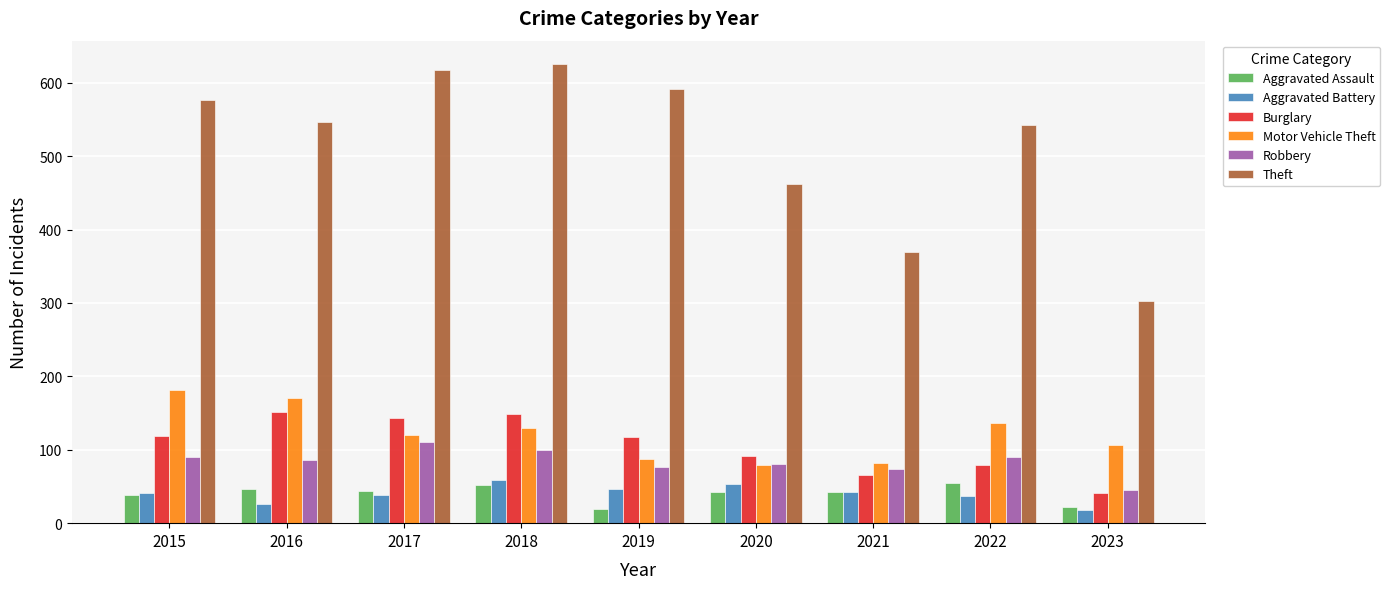

What is the spread (max minus min) of values at 2022?

505